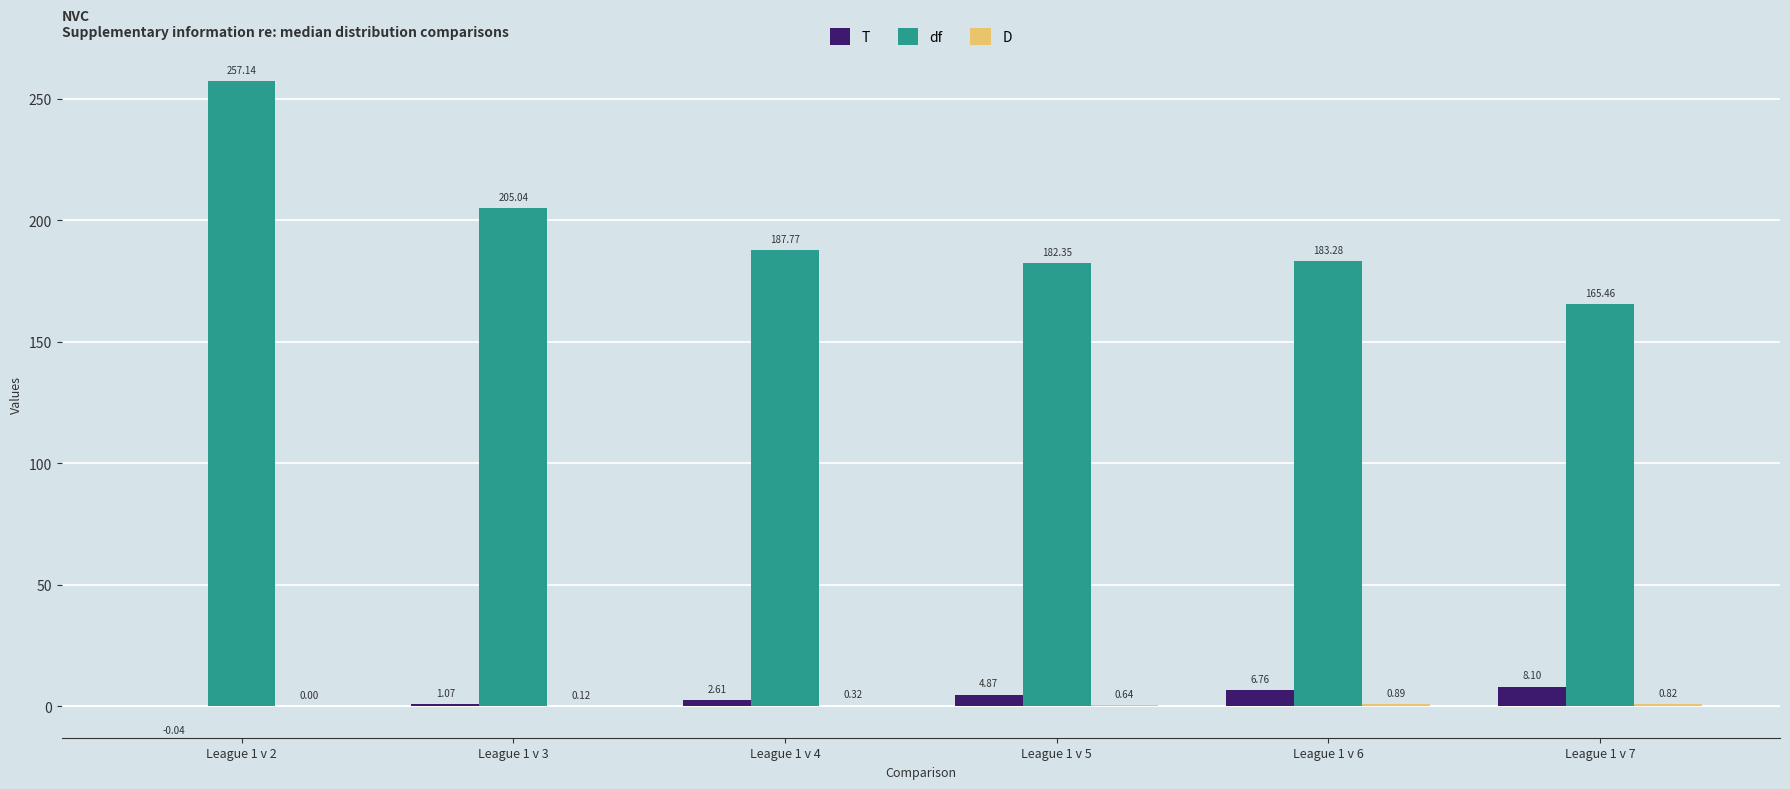

What is the sum of all df values?

1181.0